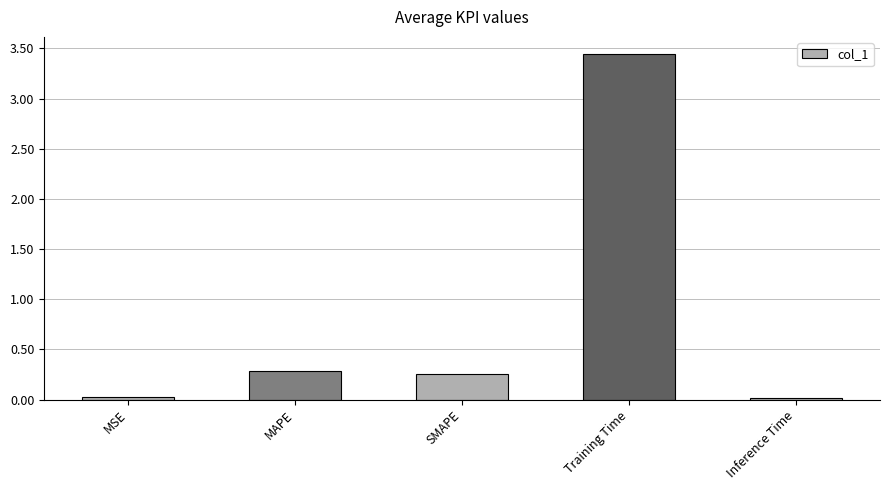

How many bars are there in total?

5